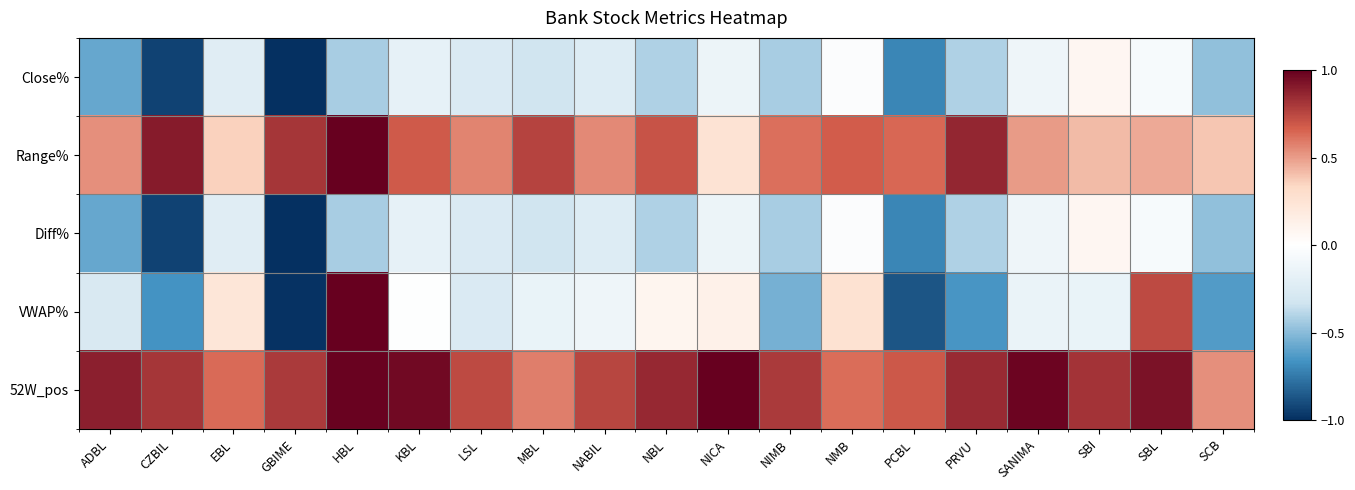

Which has a higher value, NMB or SANIMA?

NMB